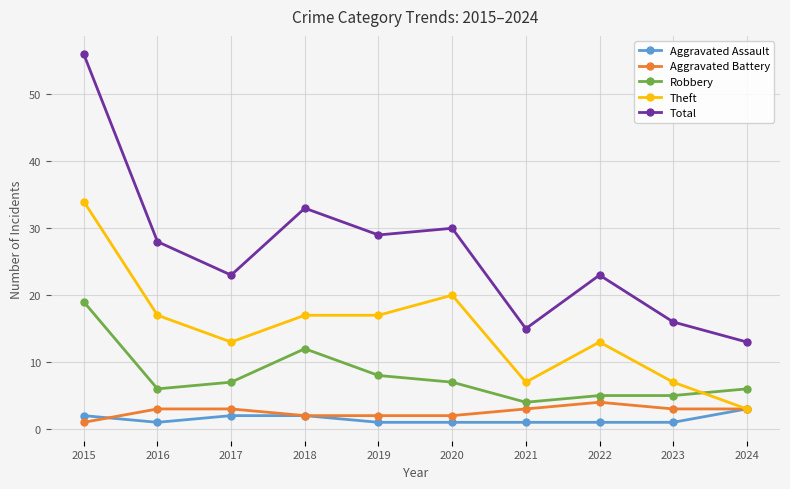

Where do Aggravated Battery and Aggravated Assault first cross each other?

2015 and 2016